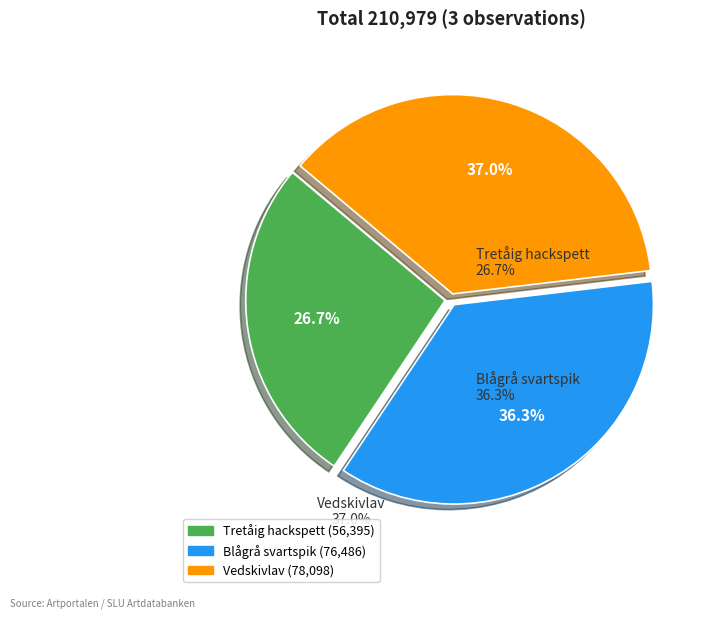

What percentage is NOT represented by Tretåig hackspett?

73.3%